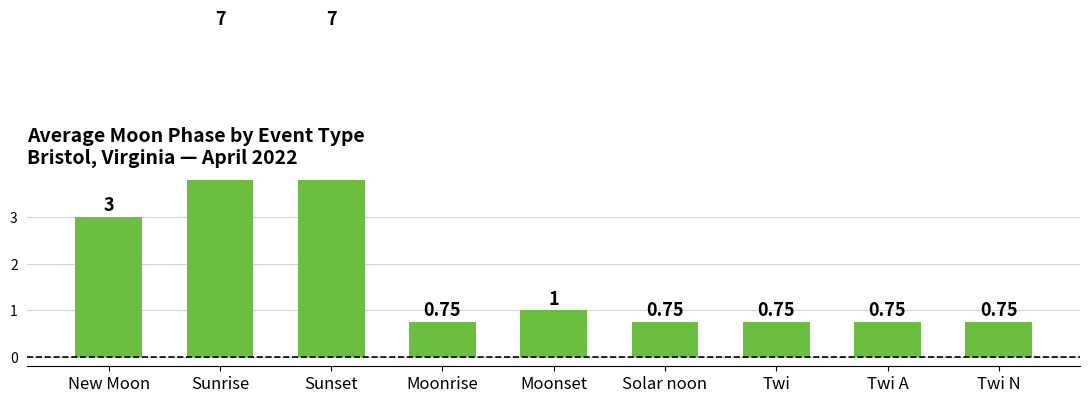

Is it true that the value at Sunset is 10.7?

False